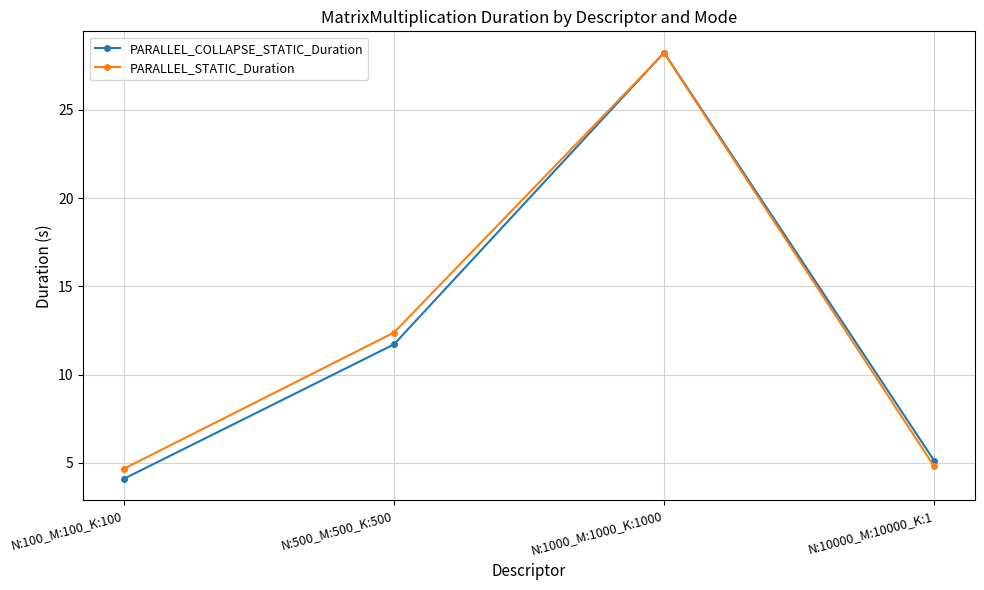

Reading left to right, extract all data points from this chart.

PARALLEL_COLLAPSE_STATIC_Duration: N:100_M:100_K:100=4.1	N:500_M:500_K:500=11.7	N:1000_M:1000_K:1000=28.2	N:10000_M:10000_K:1=5.1
PARALLEL_STATIC_Duration: N:100_M:100_K:100=4.7	N:500_M:500_K:500=12.4	N:1000_M:1000_K:1000=28.2	N:10000_M:10000_K:1=4.8